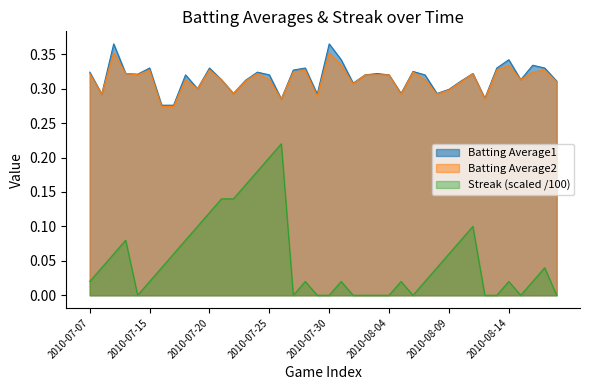

At which label does Batting Average1 reach its minimum?

2010-07-16